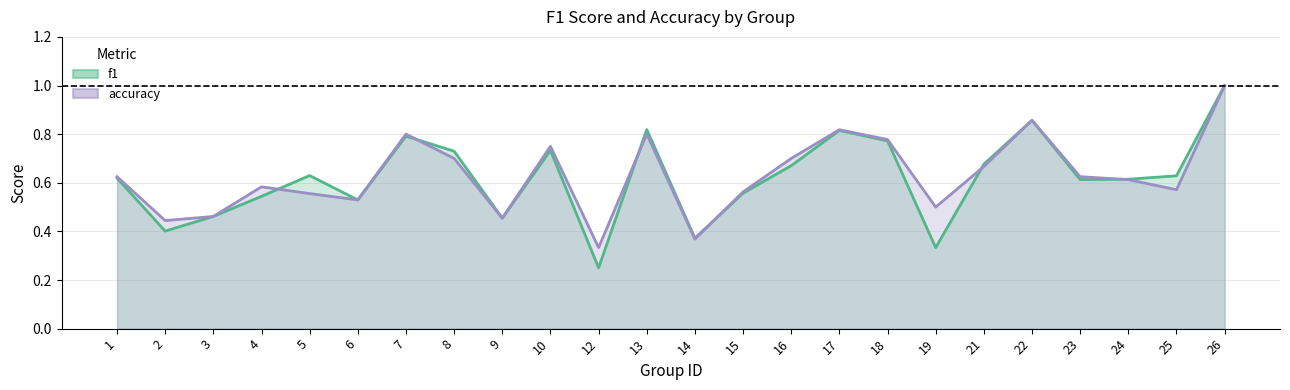

What is the smallest value displayed?

0.2